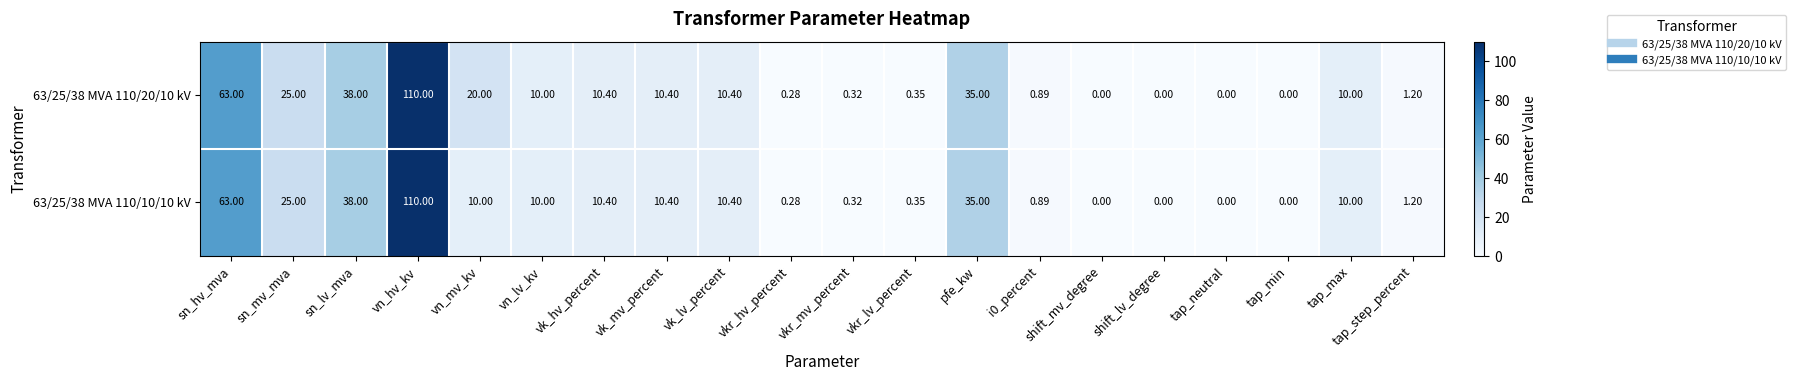

Where does the 63/25/38 MVA 110/10/10 kV series first go above 10?

sn_hv_mva